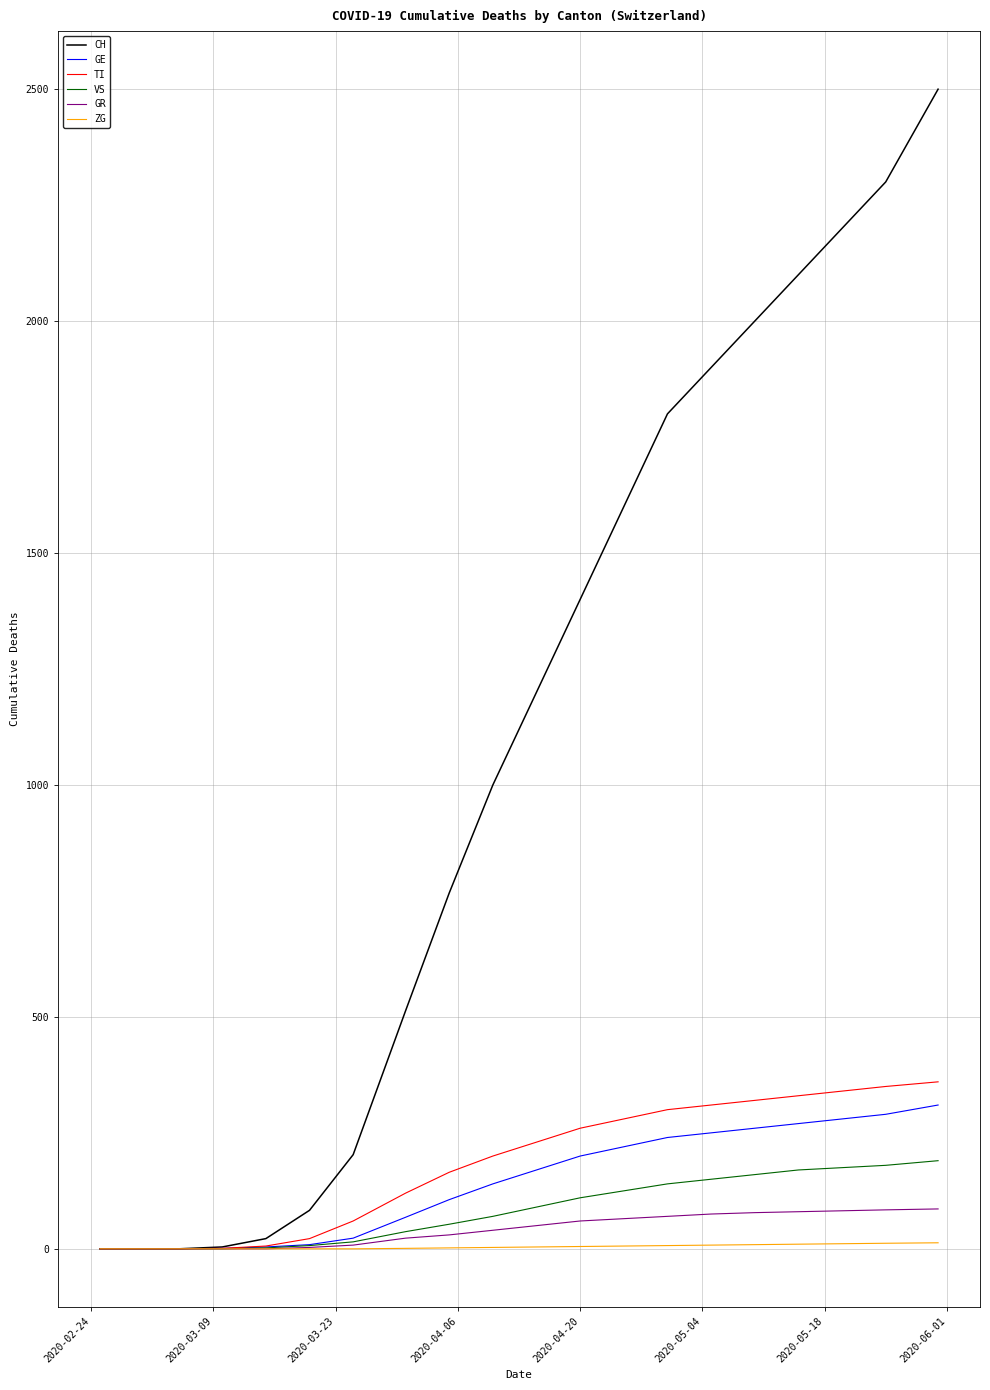

Which series has the largest total across all categories?

CH